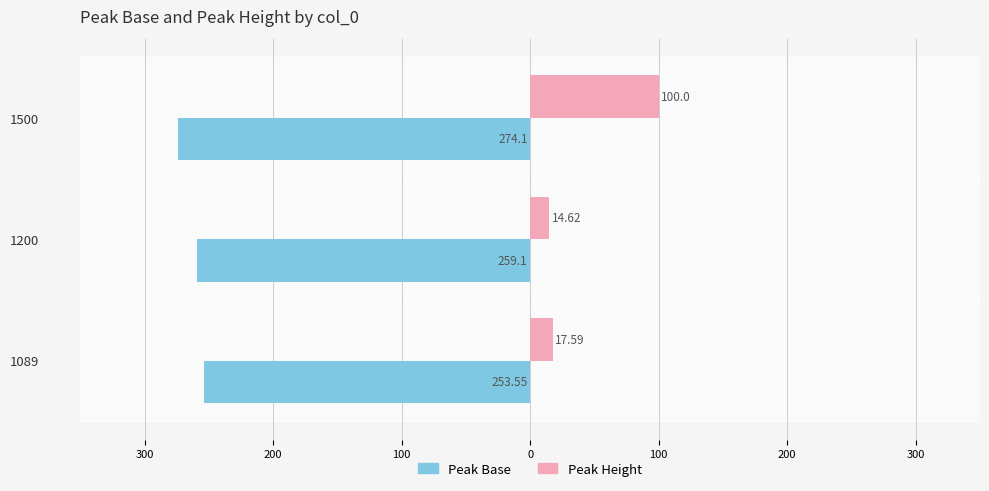

List the series in order of their peak value, lowest first.

Peak Base, Peak Height